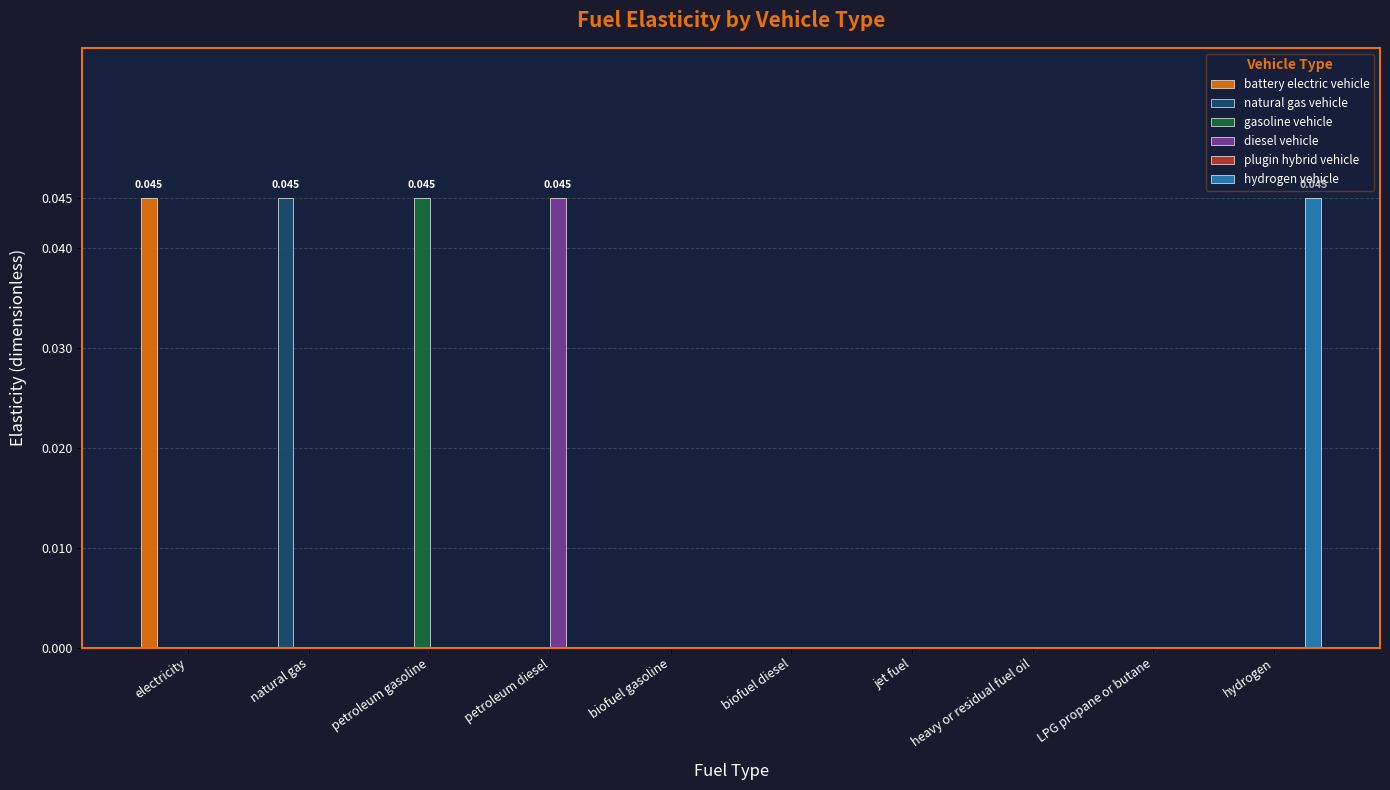

Are the bars grouped side by side (vs. stacked)?

Yes